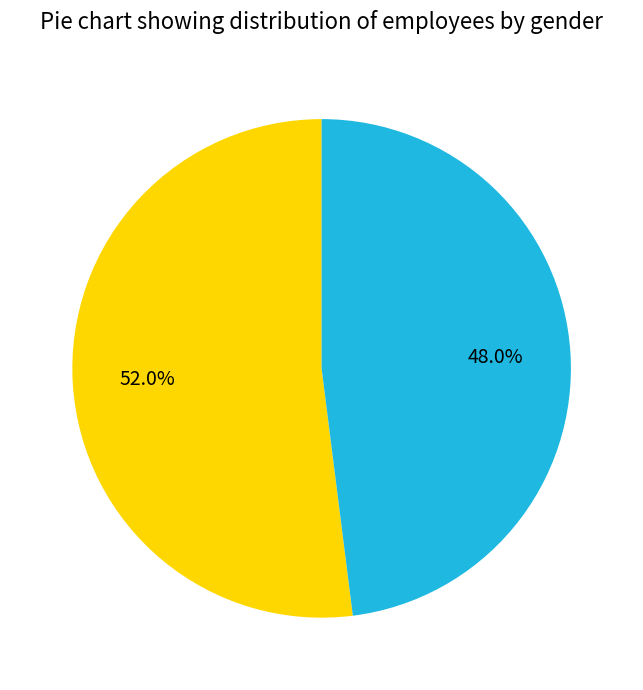

Count the number of slices in the pie.

2